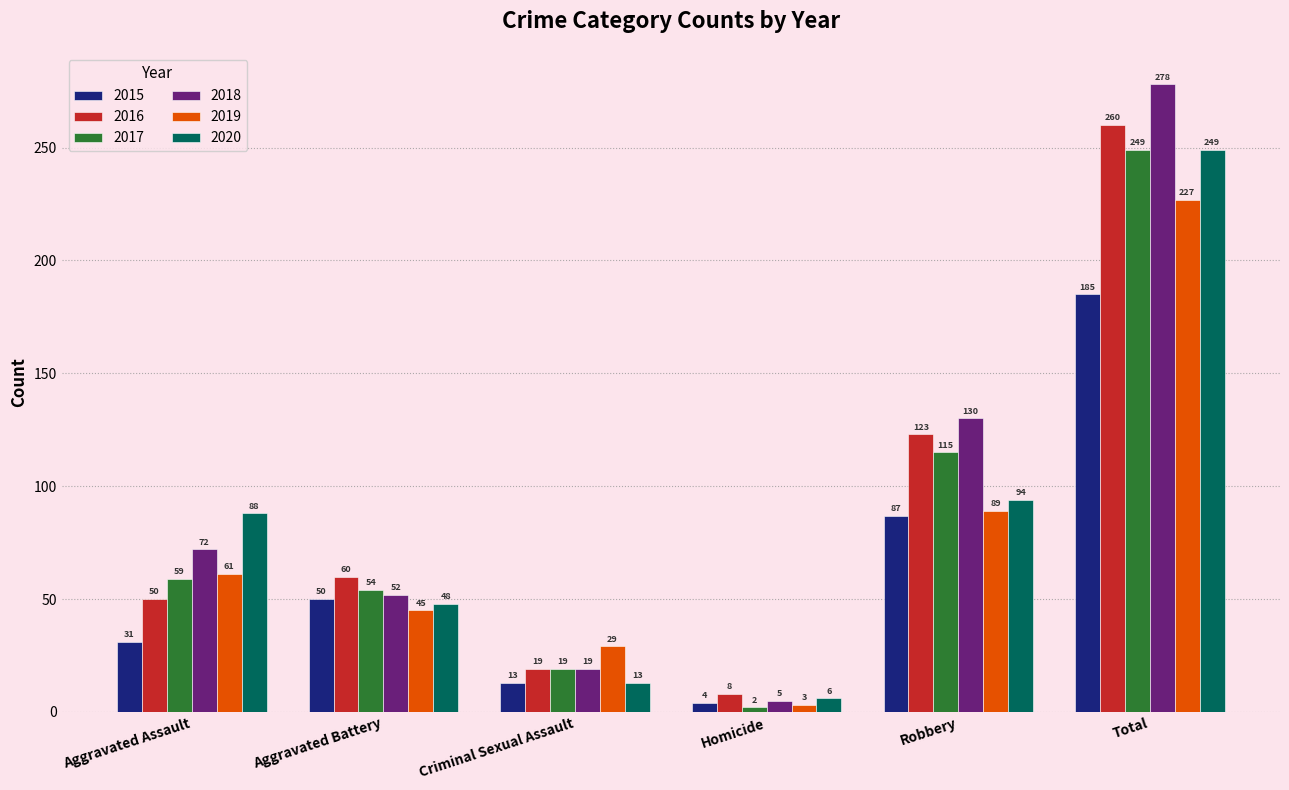

What position from the left is Robbery?

5